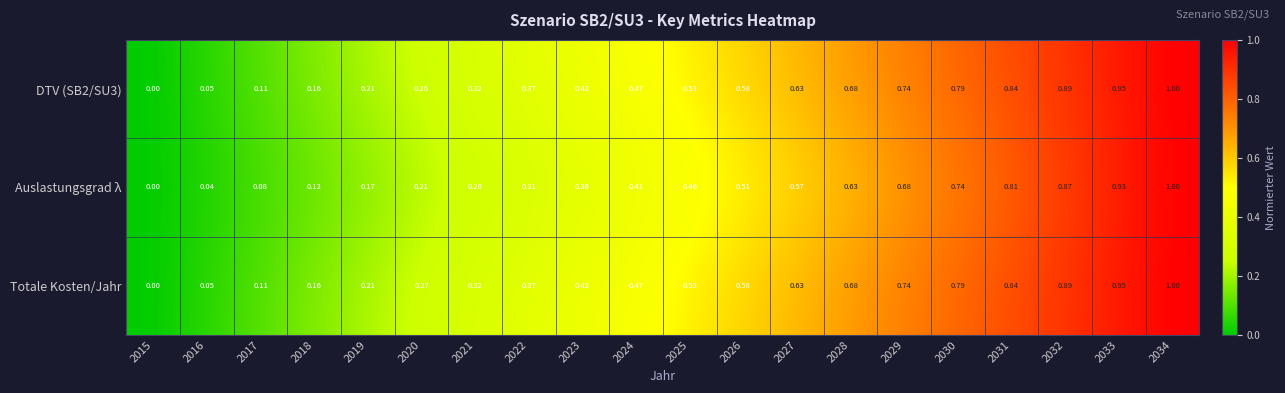

Is the value of Auslastungsgrad λ at 2028 greater than the value of DTV (SB2/SU3) at 2024?

Yes